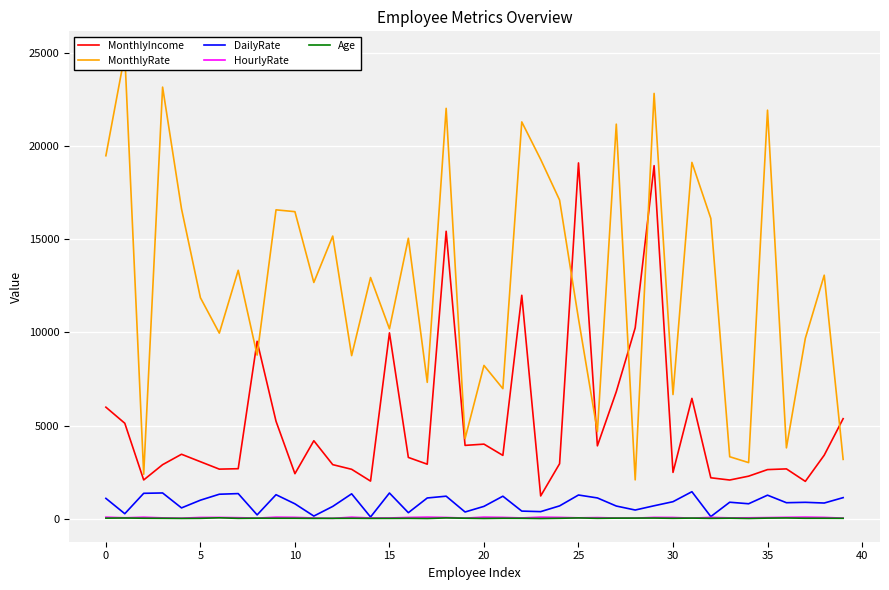

What is the label of the 26th point from the right?

14